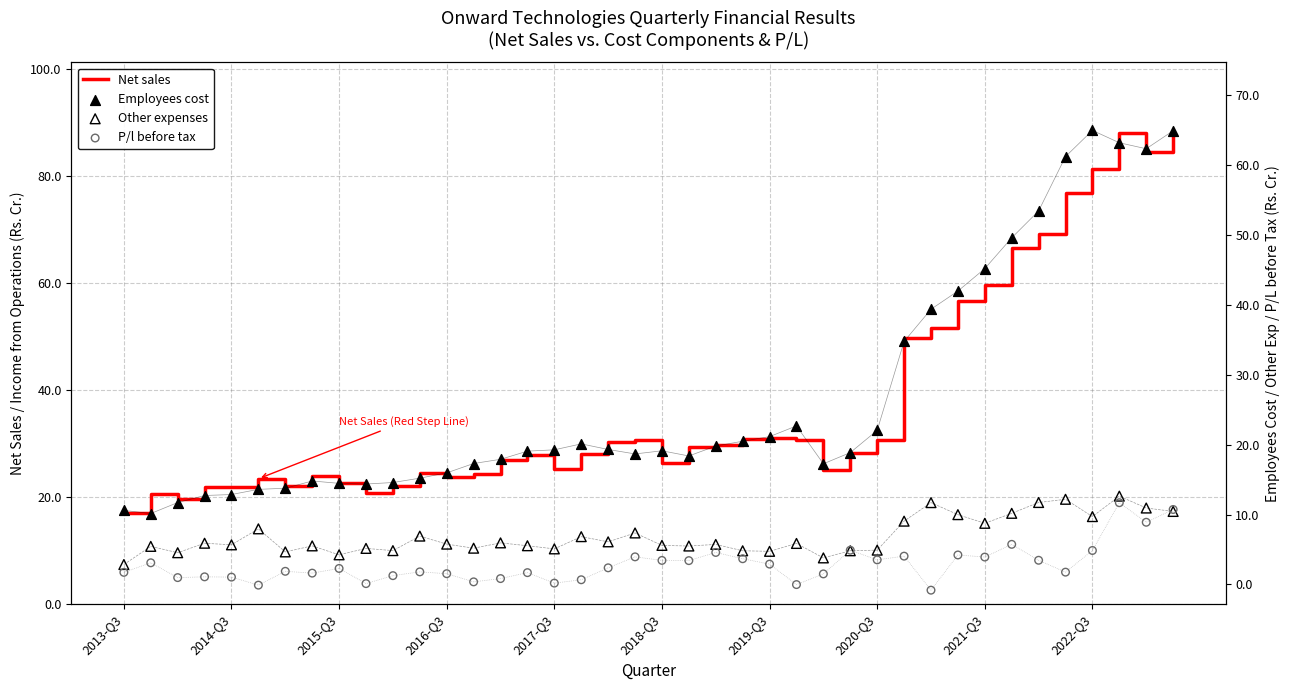

What are all the series names shown in the legend?

Net sales, Employees cost, Other expenses, P/l before tax